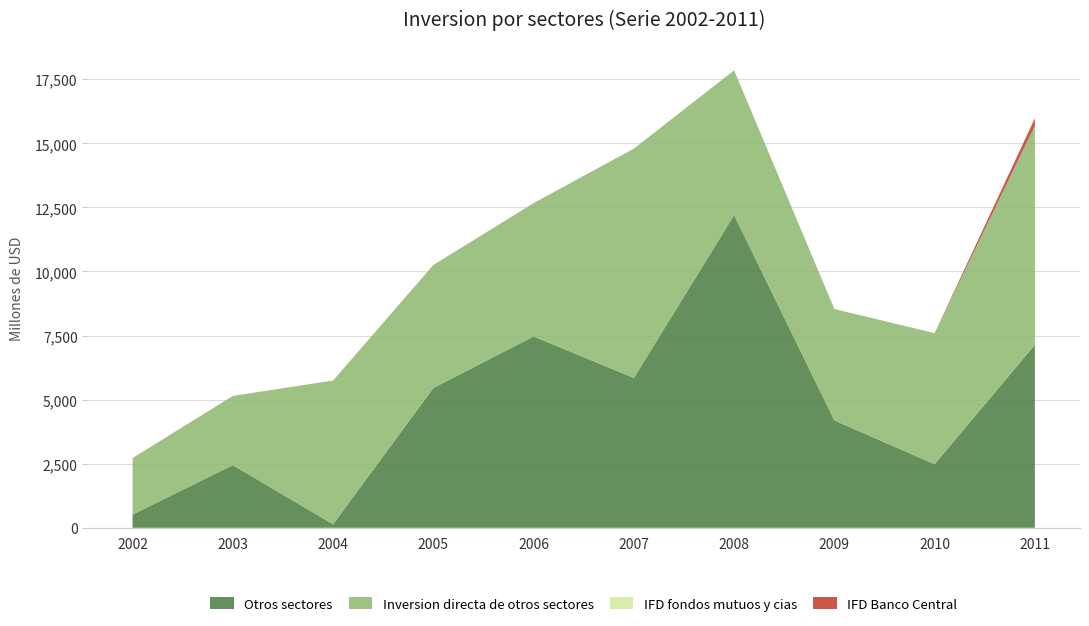

What is the total value across all series at 2007?

14795